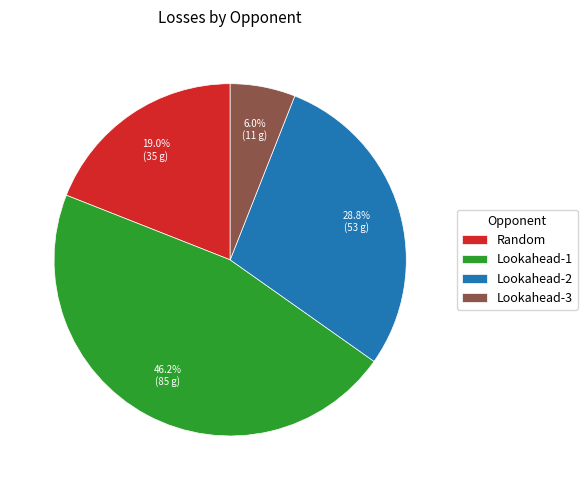

True or false: Lookahead-2 accounts for 29% of the total.

True